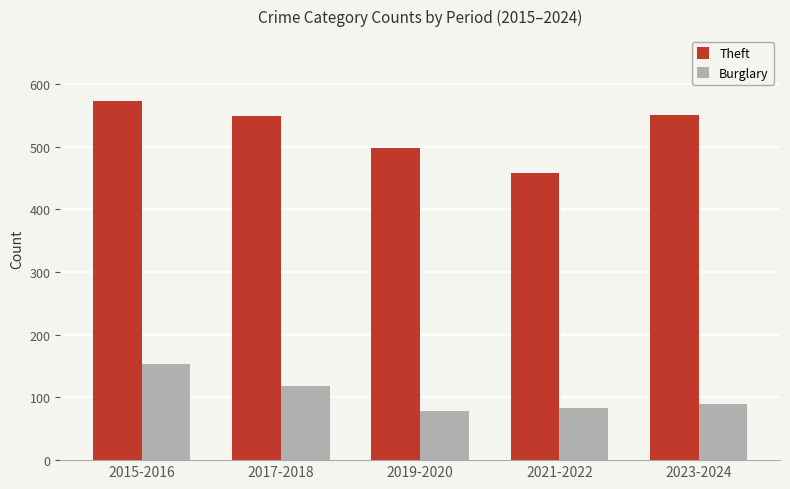

What is the value of the Theft bar at the 3rd from the left?

497